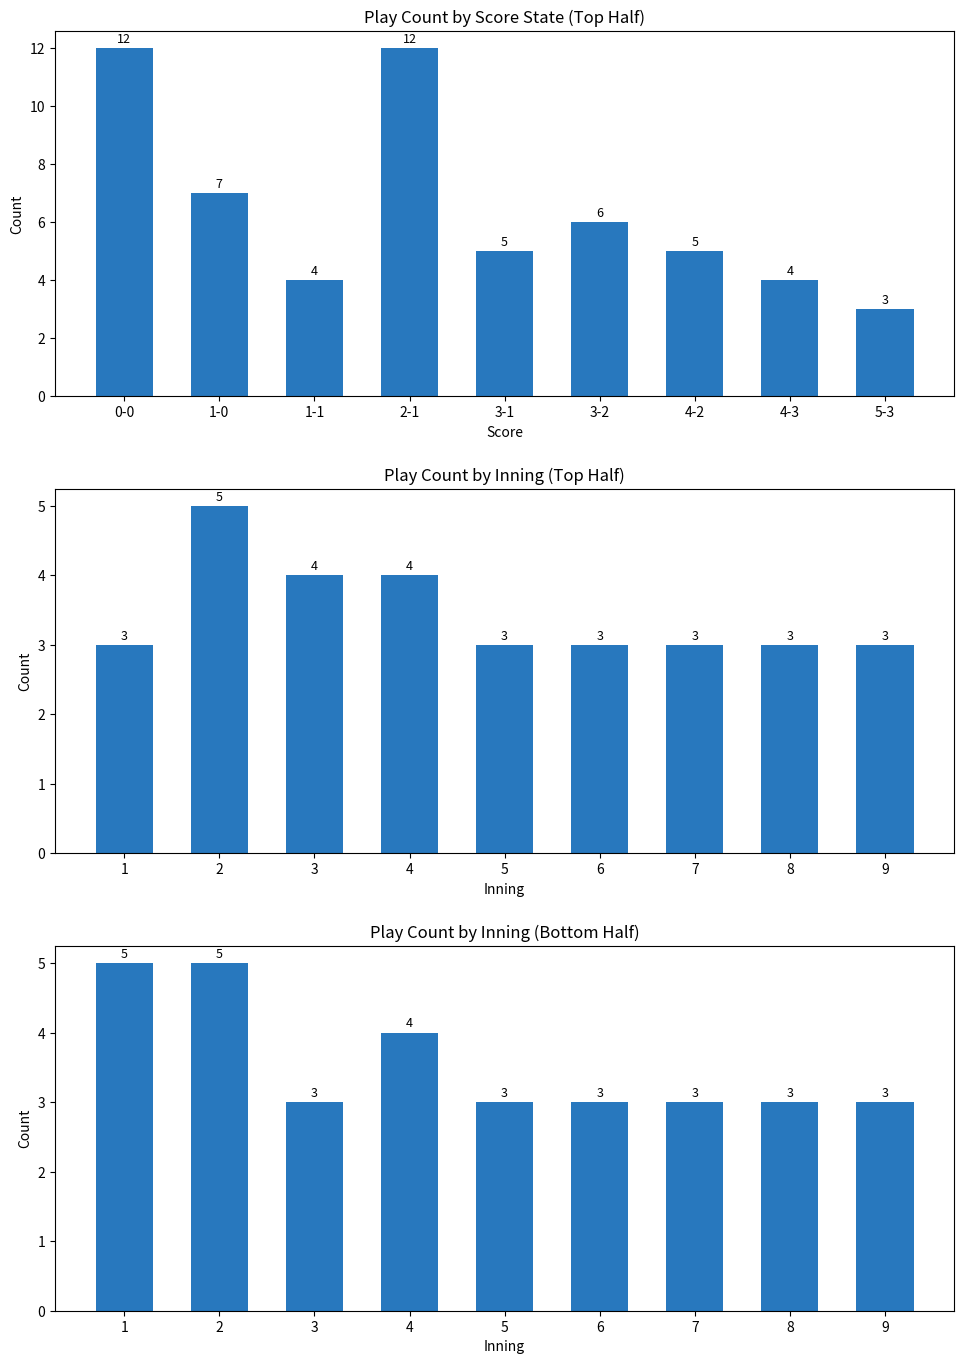

The top half plays series shows 1 at 7. True or false?

False